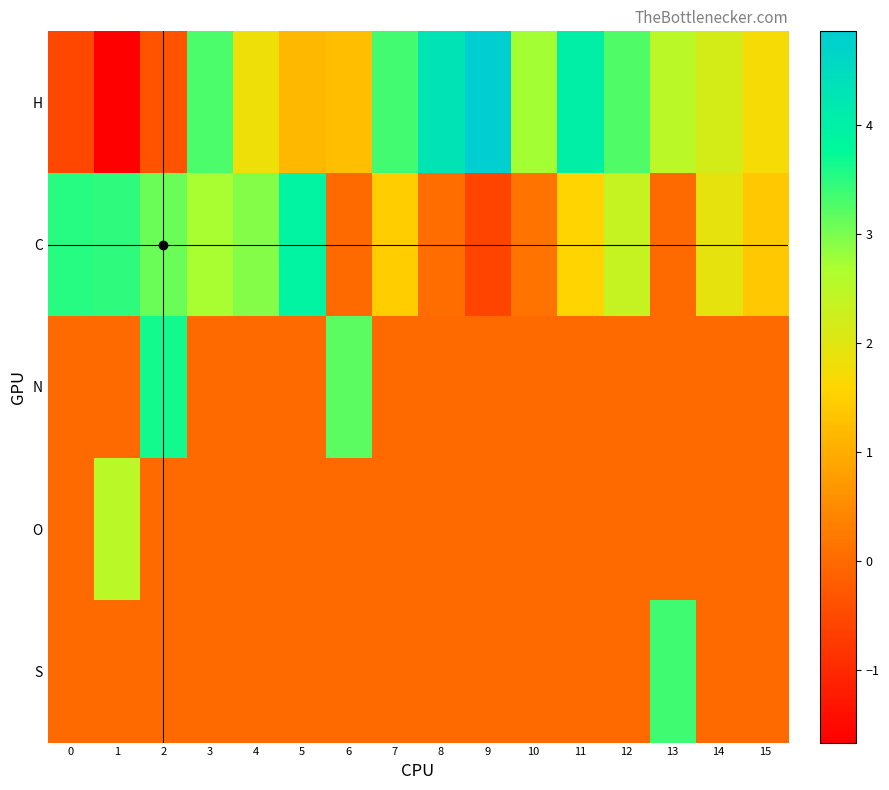

What is the total value across all series at 11?

5.6